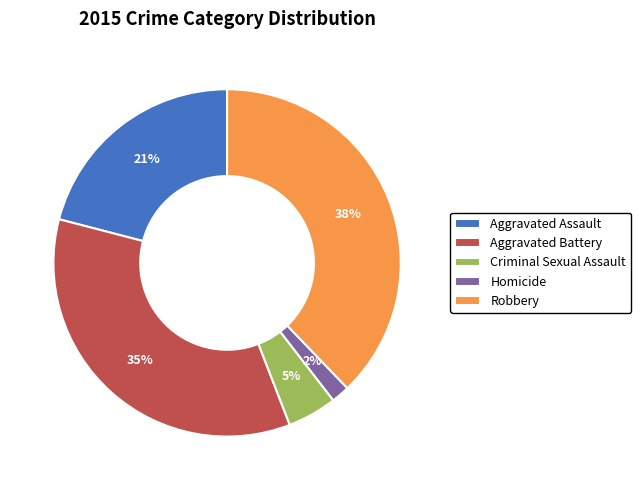

True or false: Aggravated Assault accounts for 21% of the total.

True